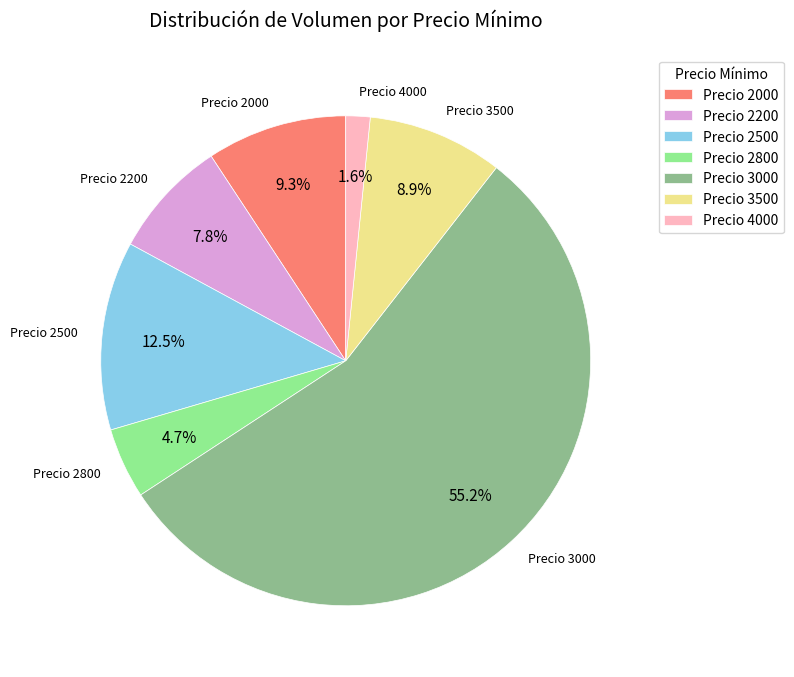

Which has a higher value, Precio 2000 or Precio 3000?

Precio 3000